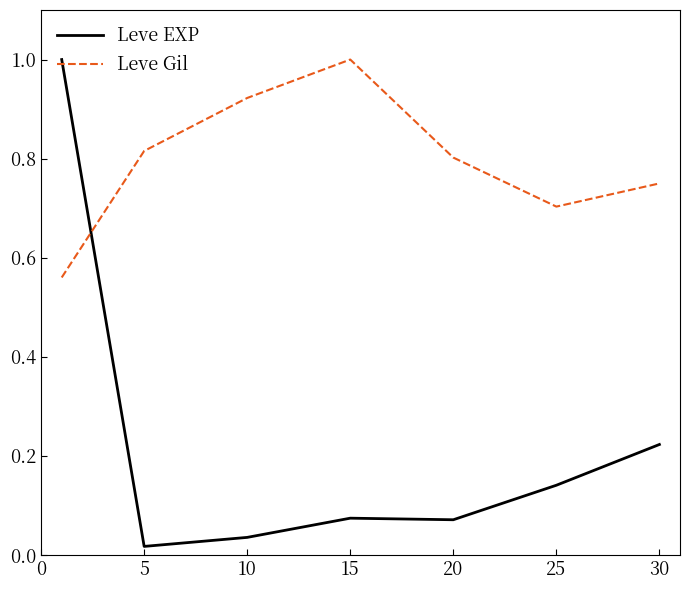

In Leve Gil, how many points are higher than both neighbors (excluding endpoints)?

1